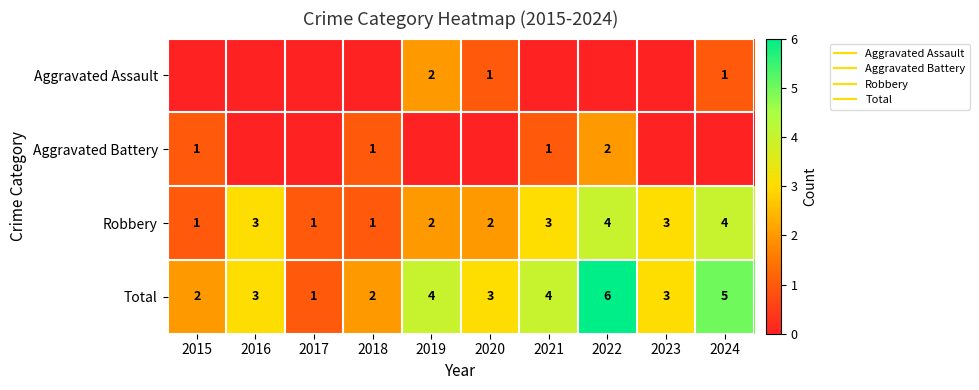

Is it true that Robbery equals 6 at 2022?

False